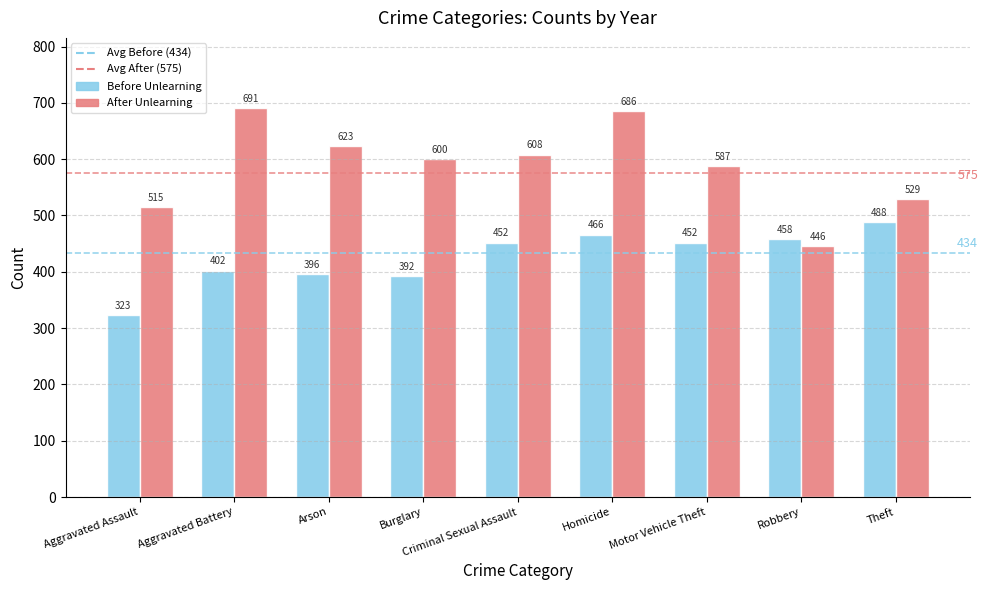

What is the average value of the Before Unlearning series?

425